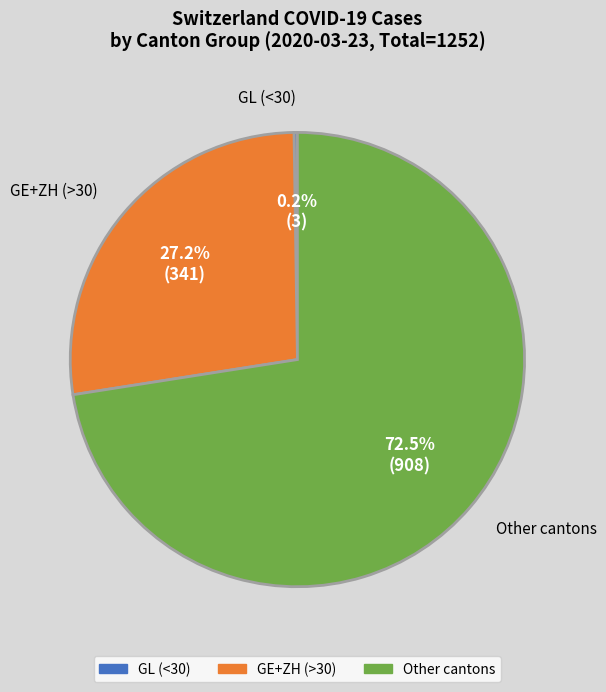

Does any single category account for the majority?

Yes